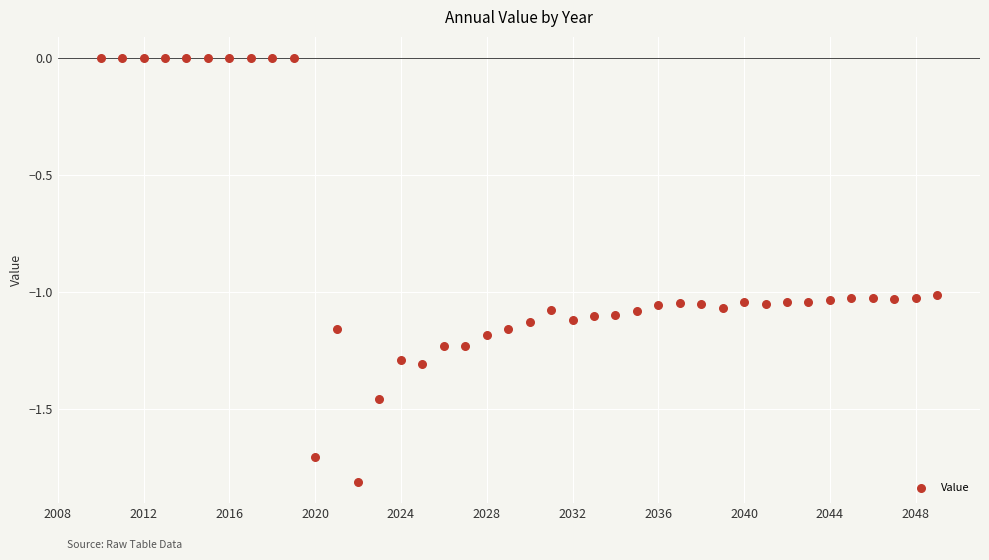

What is the range of Y values (max minus min)?

1.8